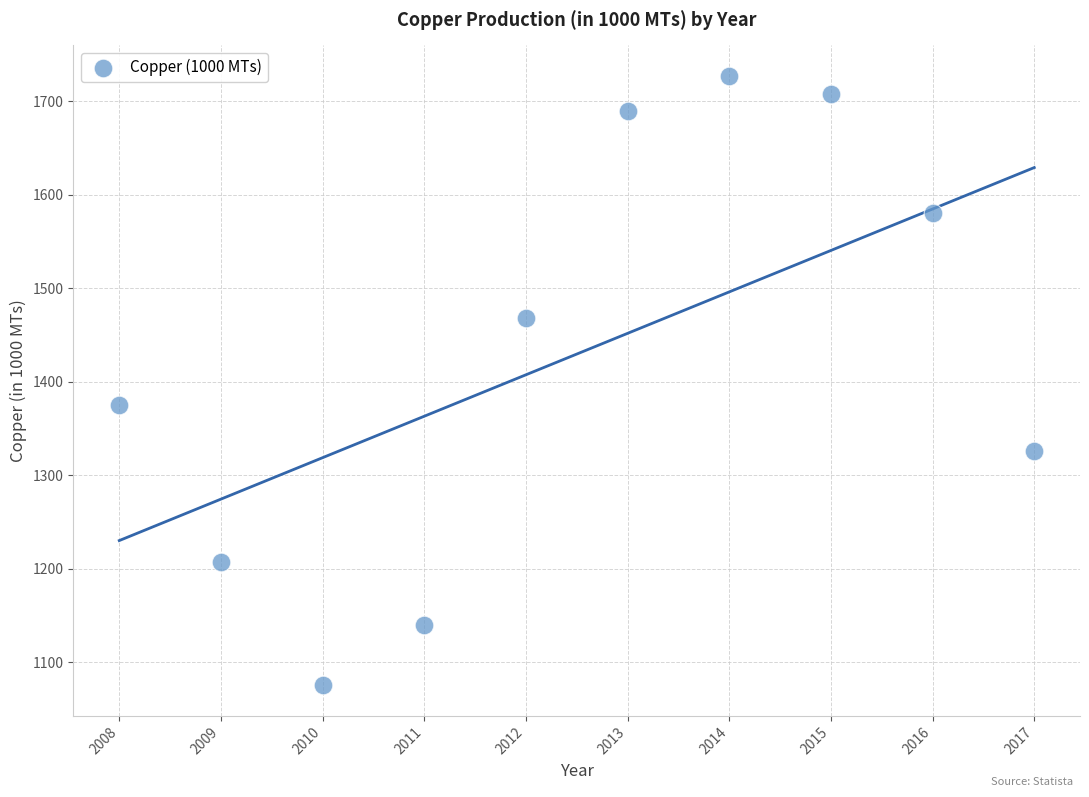

What Y value in the scatter plot is closest to 1401?

1375.5